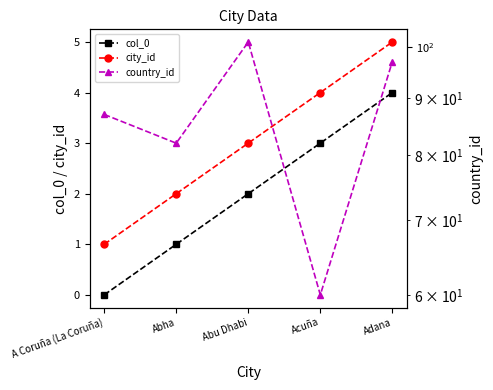

Which series has the largest total across all categories?

country_id